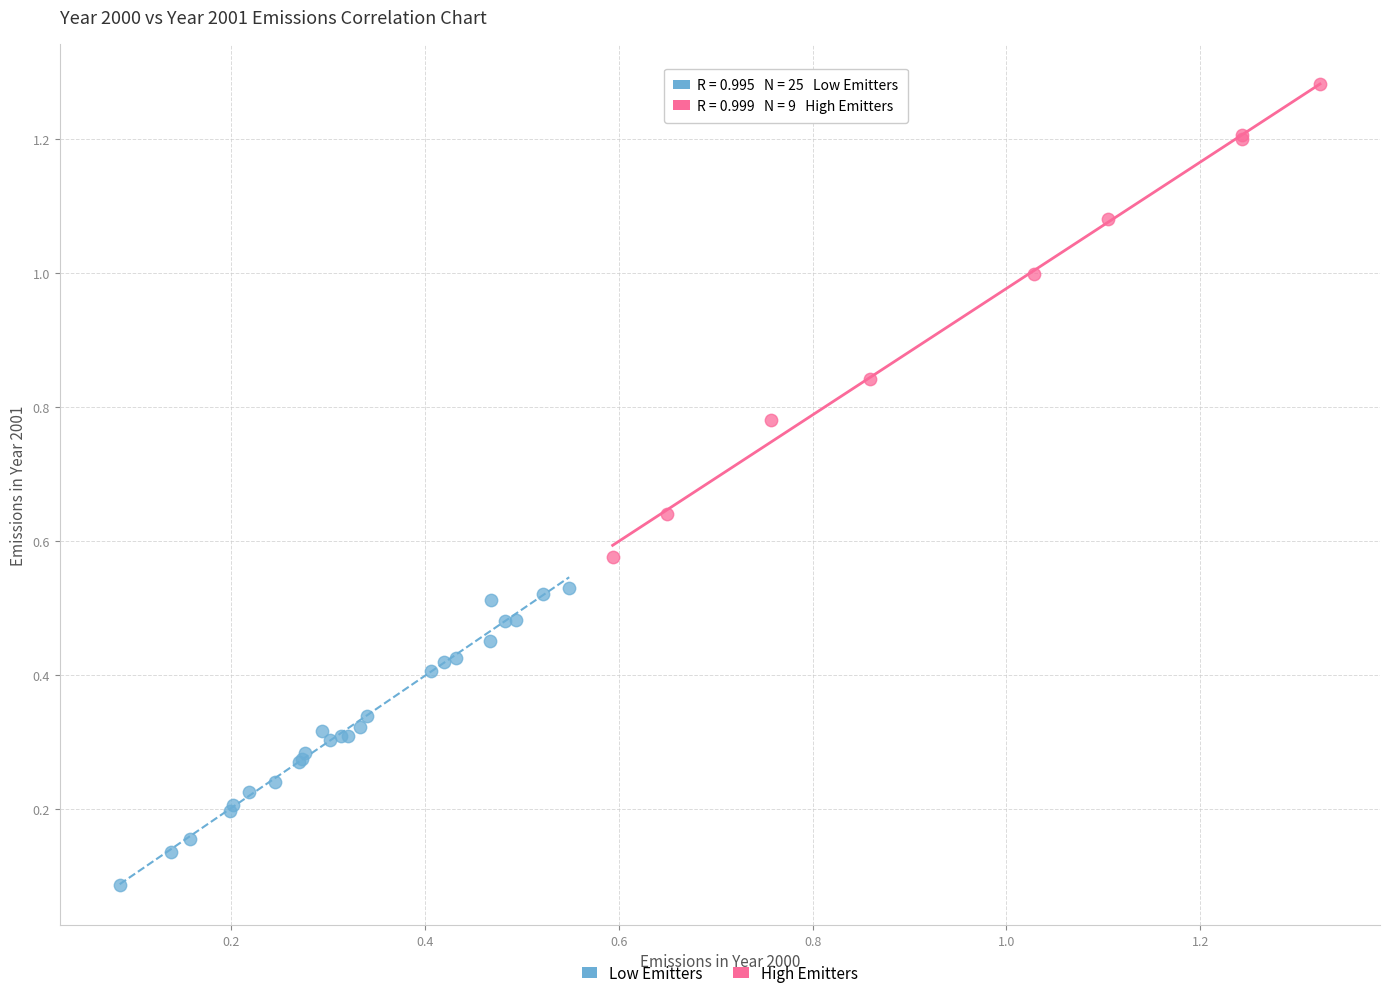

Which series reaches the maximum Y coordinate?

High Emitters